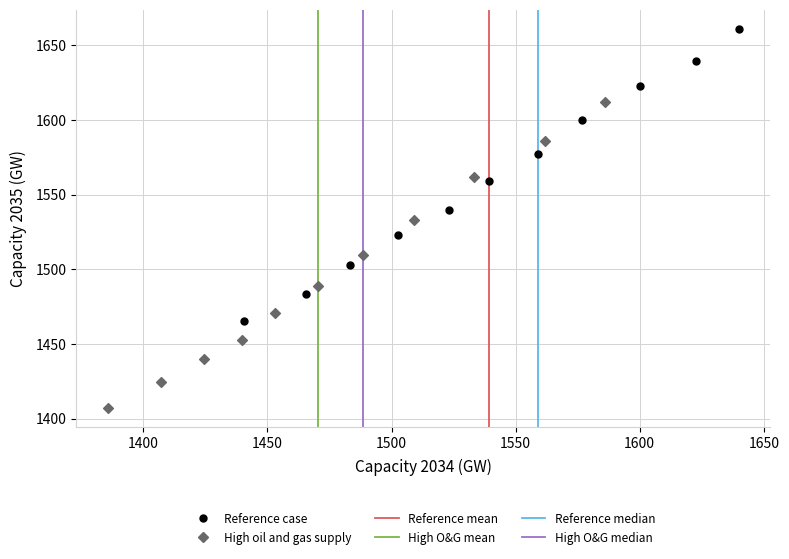

Which series reaches the maximum Y coordinate?

Reference case